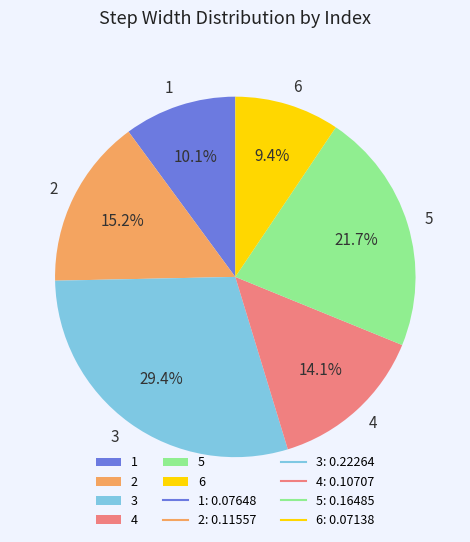

What portion of the pie excludes 3?

70.6%